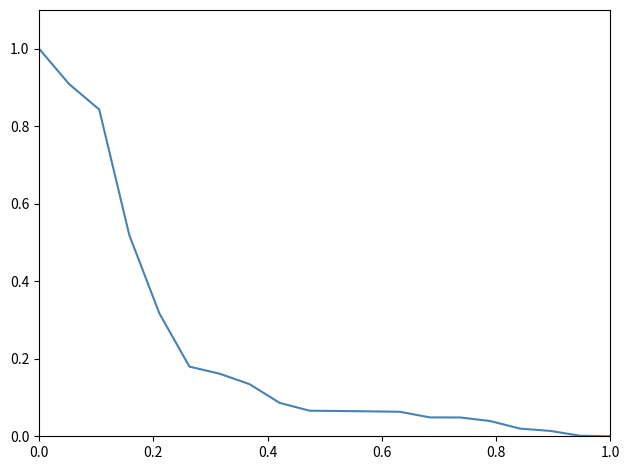

What is the maximum value shown in the chart?

1.0